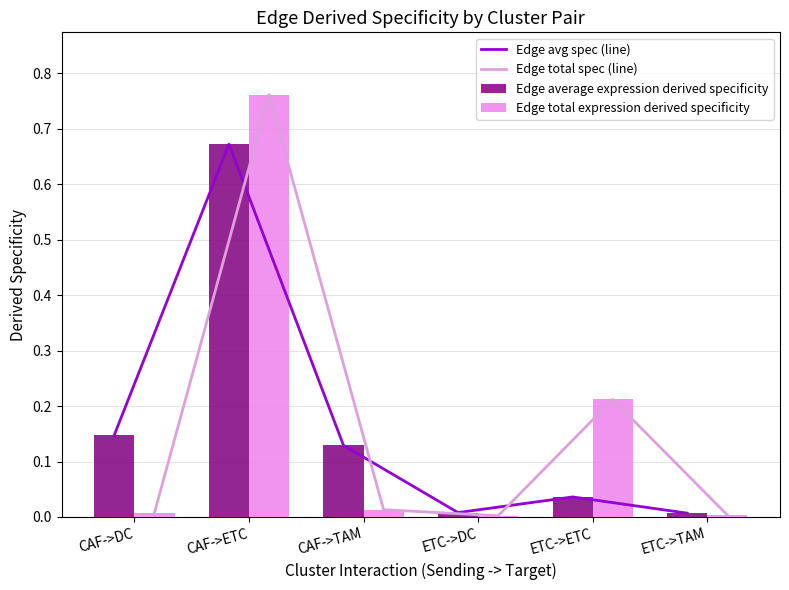

Rank the series at CAF->TAM from lowest to highest value.

Edge total spec (line), Edge total expression derived specificity, Edge avg spec (line), Edge average expression derived specificity